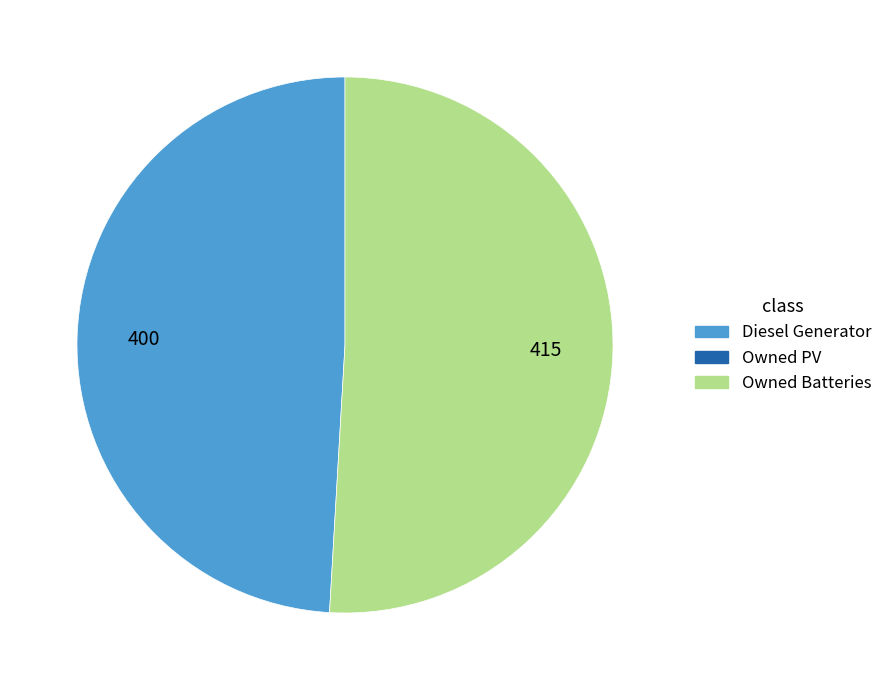

Is there any slice that represents more than half of the pie?

Yes